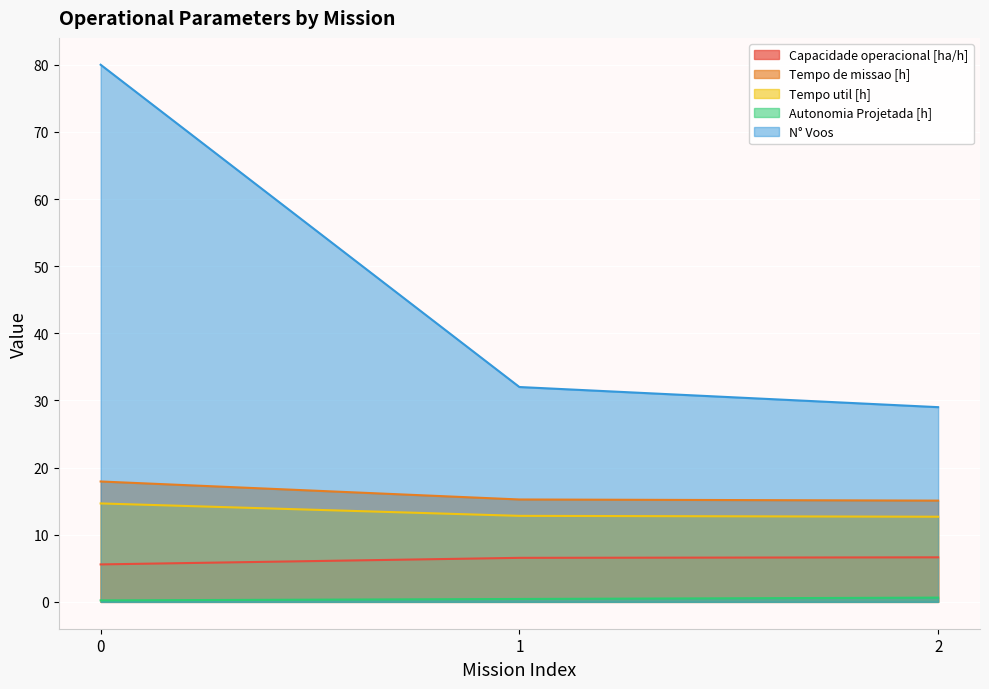

The value of Capacidade operacional [ha/h] at 2 is 6.6. True or false?

True